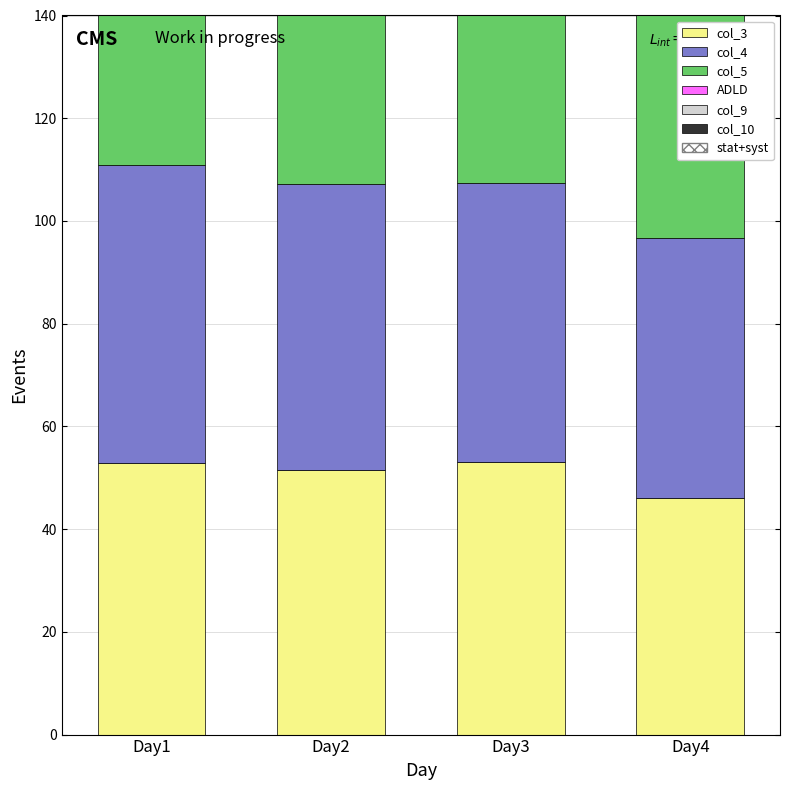

At Day4, list the series in order from smallest to largest.

ADLD, col_10, col_9, col_3, col_5, col_4